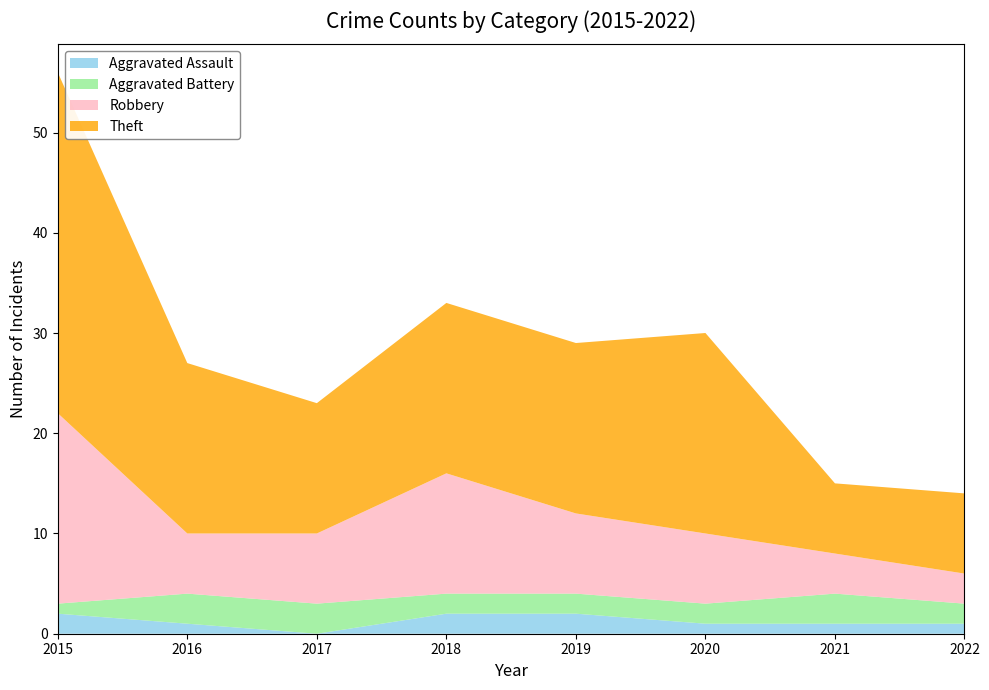

Reading left to right, what are all the values shown in this chart?

Aggravated Assault: 2015=2	2016=1	2017=0	2018=2	2019=2	2020=1	2021=1	2022=1
Aggravated Battery: 2015=1	2016=3	2017=3	2018=2	2019=2	2020=2	2021=3	2022=2
Robbery: 2015=19	2016=6	2017=7	2018=12	2019=8	2020=7	2021=4	2022=3
Theft: 2015=34	2016=17	2017=13	2018=17	2019=17	2020=20	2021=7	2022=8